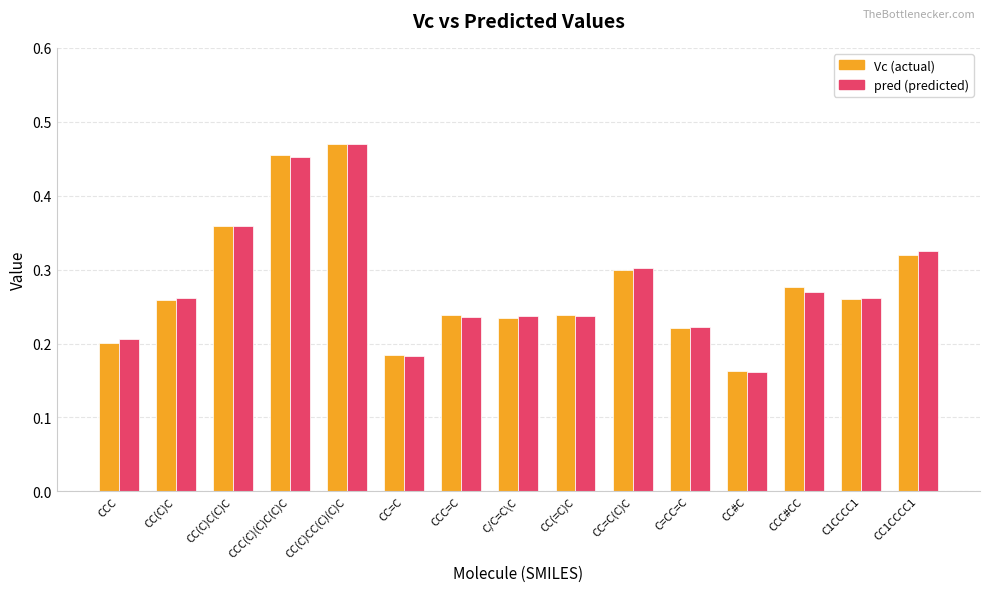

At which category is the sum across all series the highest?

CC(C)CC(C)(C)C